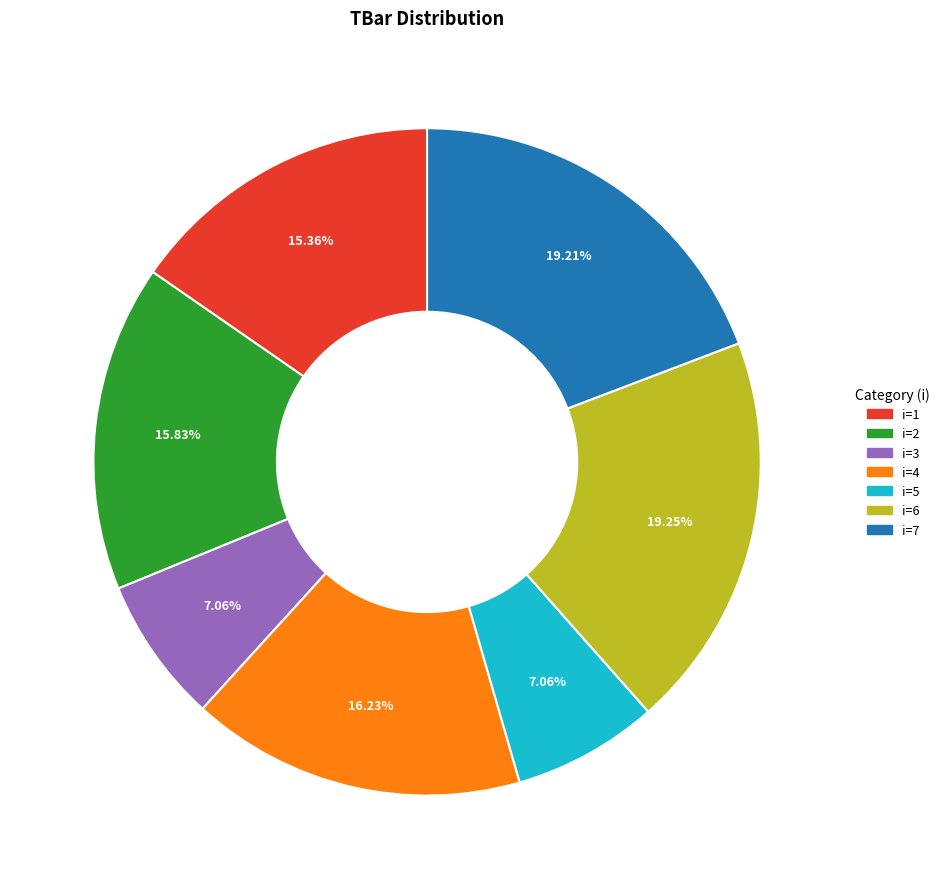

Does any single category account for the majority?

No